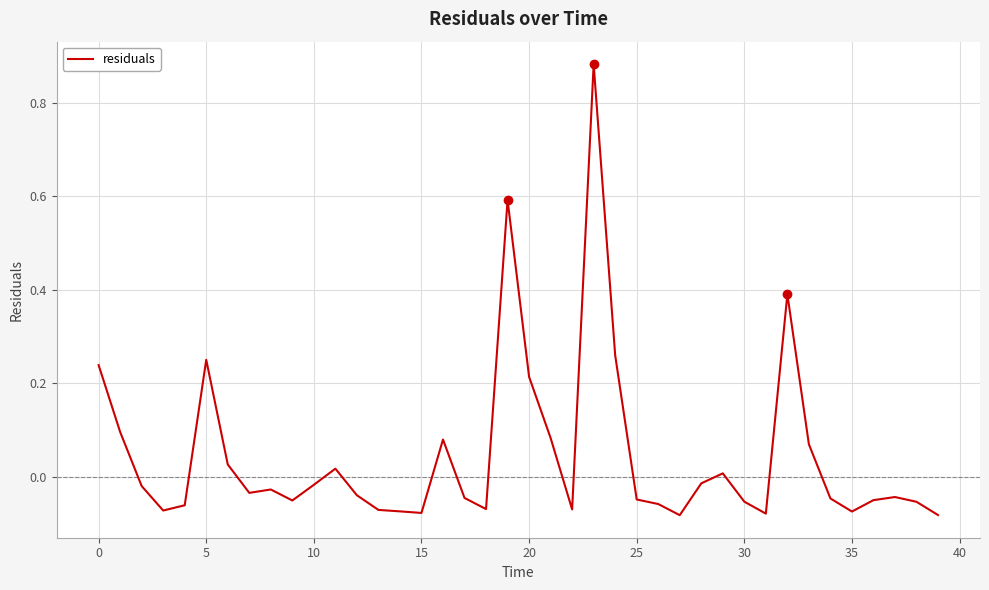

What is the difference between the maximum and minimum values?

1.0